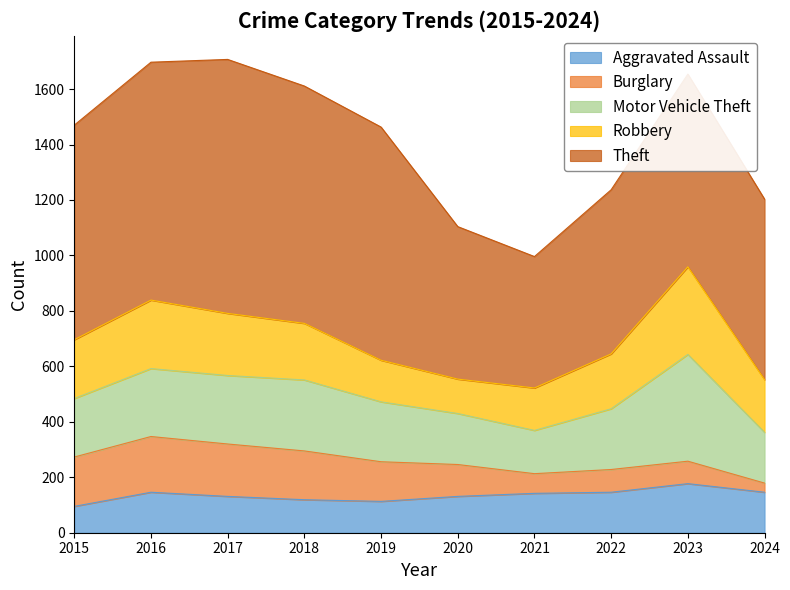

What is the highest value of the Aggravated Assault series?

177